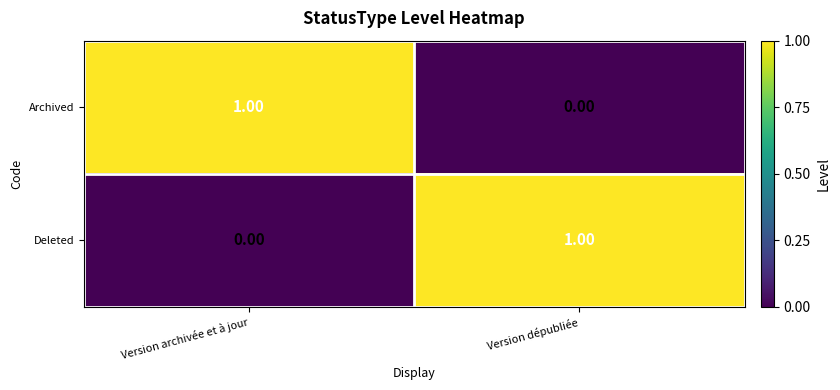

At Version archivée et à jour, list the series in order from largest to smallest.

Archived, Deleted